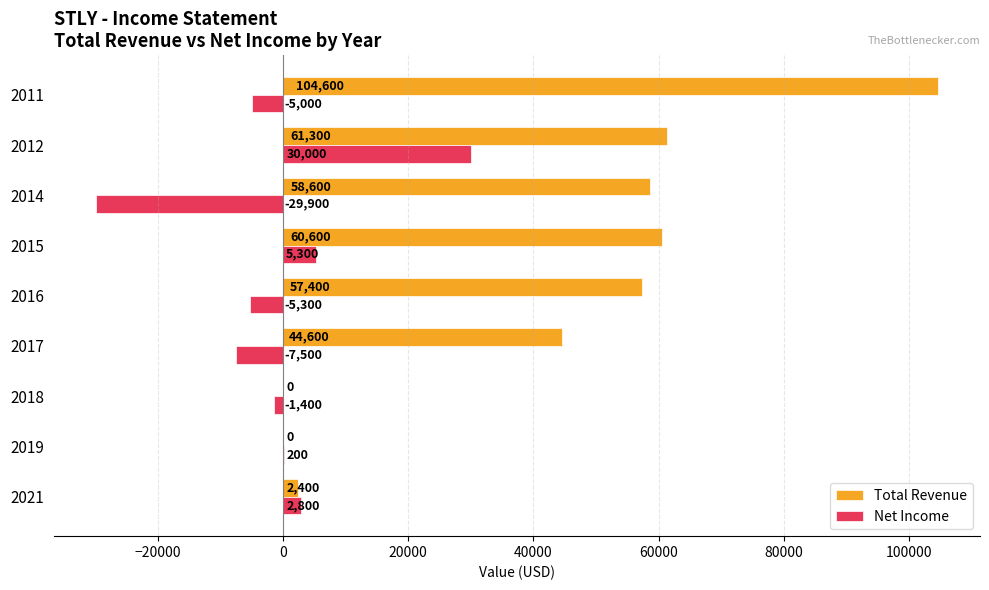

Between 2021 and 2015, which series saw the biggest shift?

Total Revenue